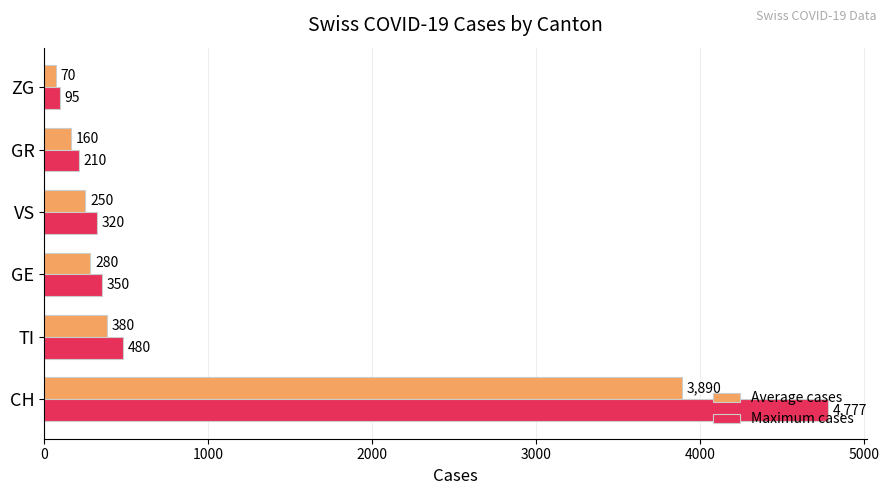

Is it true that Average cases equals 280 at GE?

True